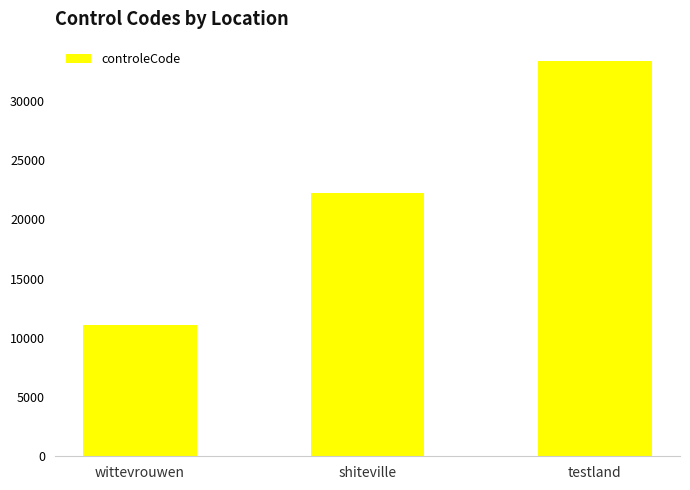

Reading left to right, transcribe all the data shown in this chart.

11111	22222	33333